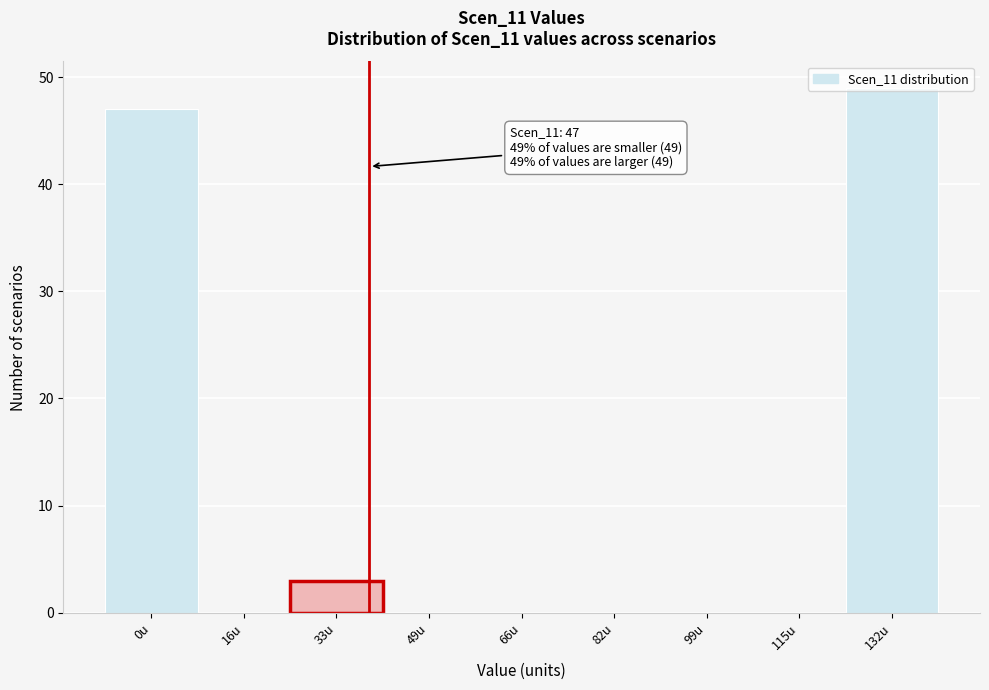

At which category does the chart reach its peak across all series?

132u